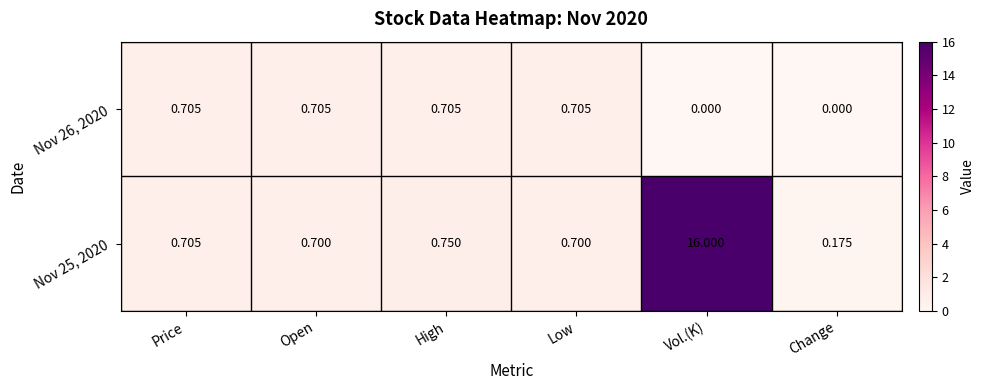

At which category is the sum across all series the highest?

Vol.(K)